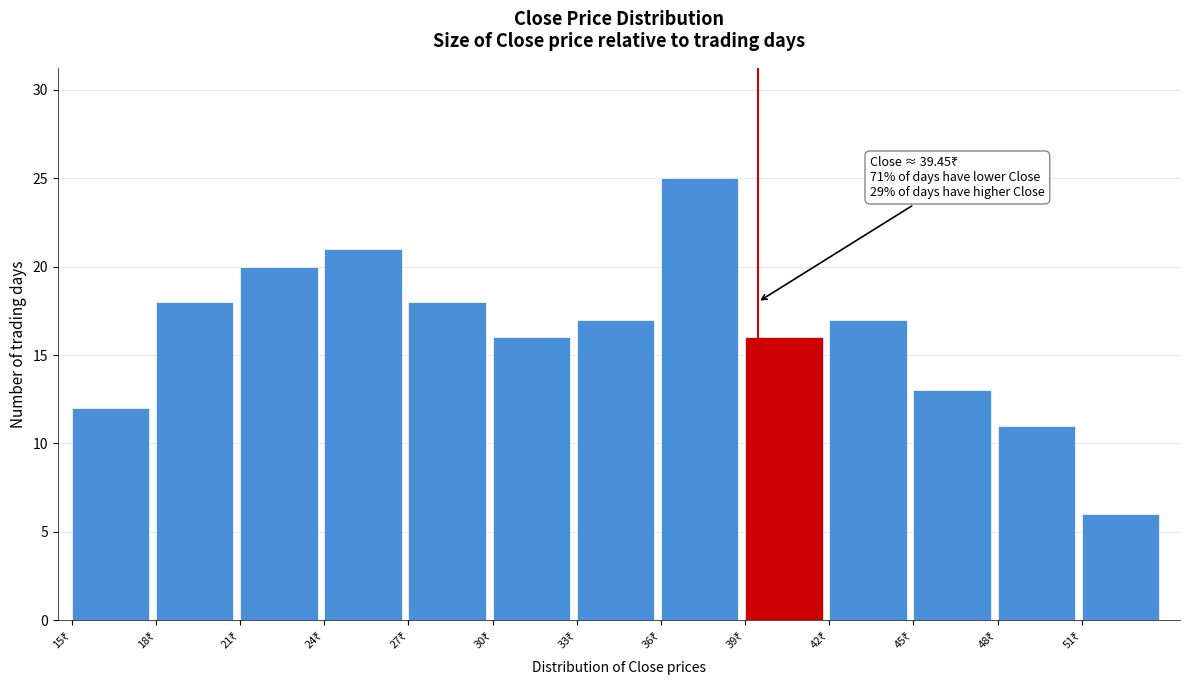

Which range on the x-axis has the tallest bar?

36 to 39